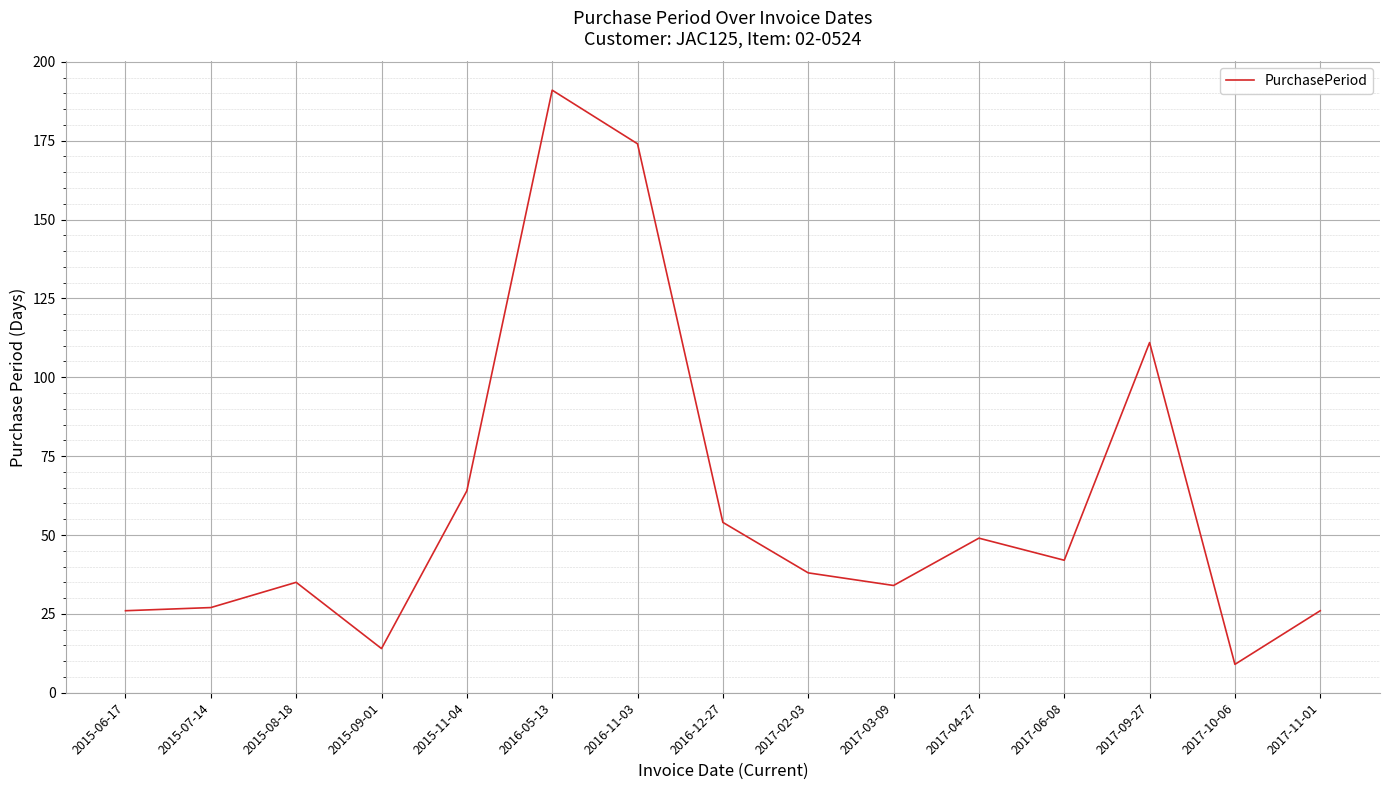

What is the difference between the maximum and minimum values?

182